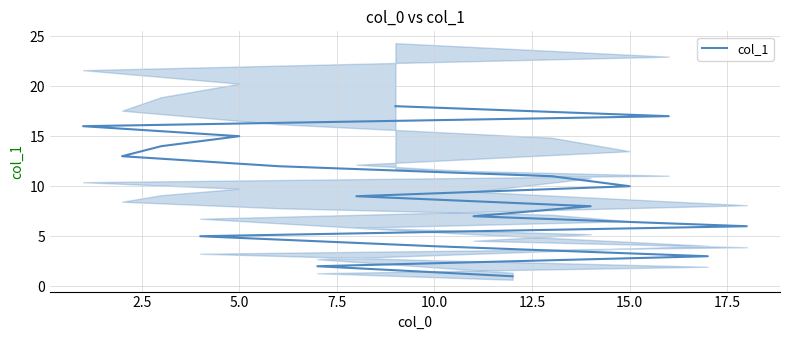

What is the value of the 1st point from the left?

1